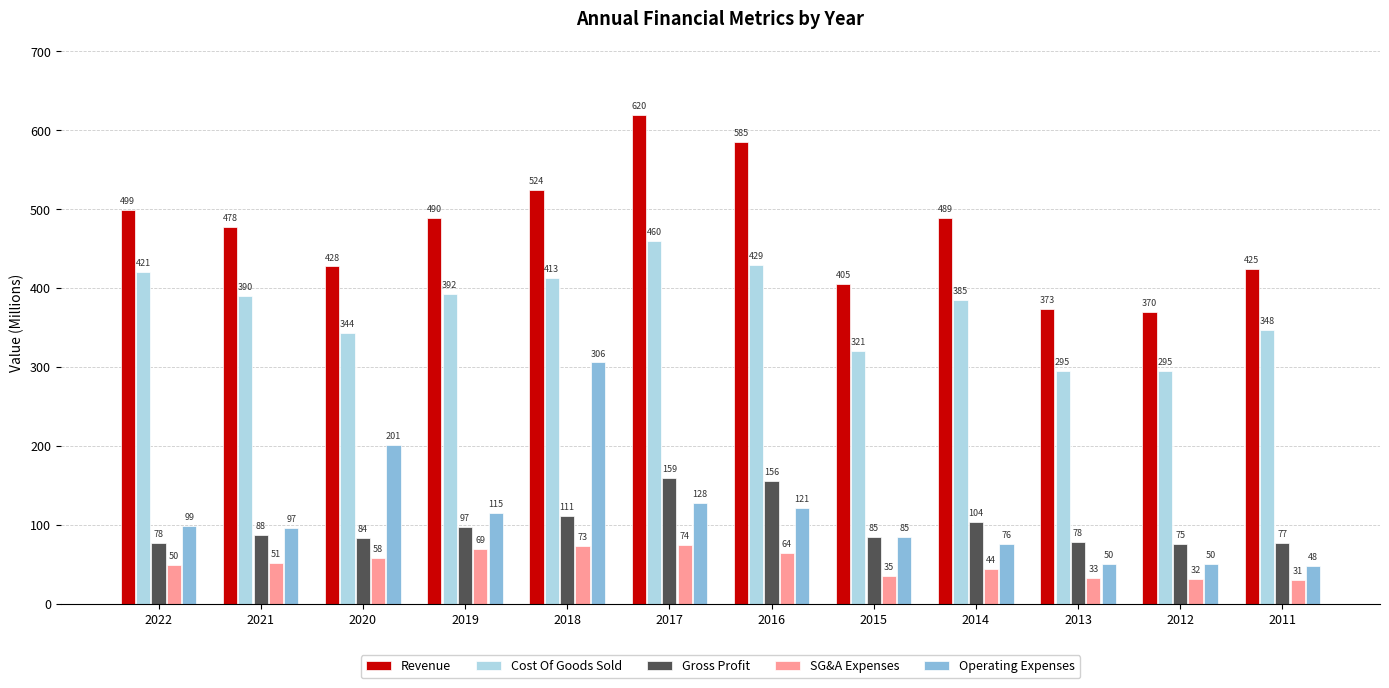

At which label is SG&A Expenses closest to 52?

2021